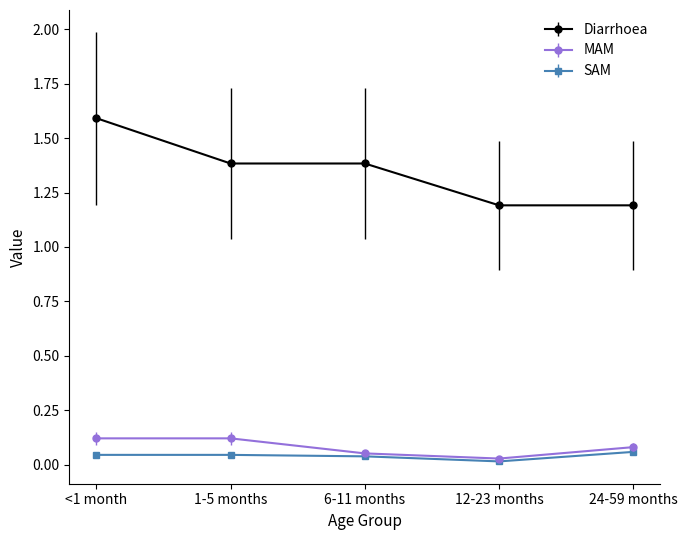

True or false: Diarrhoea and SAM intersect in this chart.

False